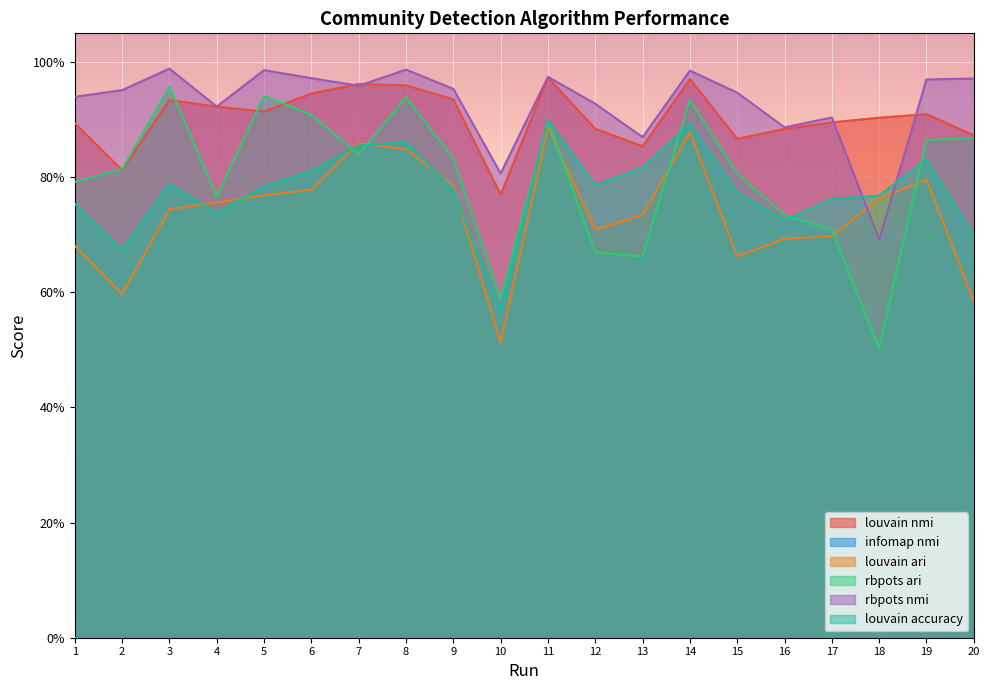

The value of rbpots nmi at 20 is 1.0. True or false?

True